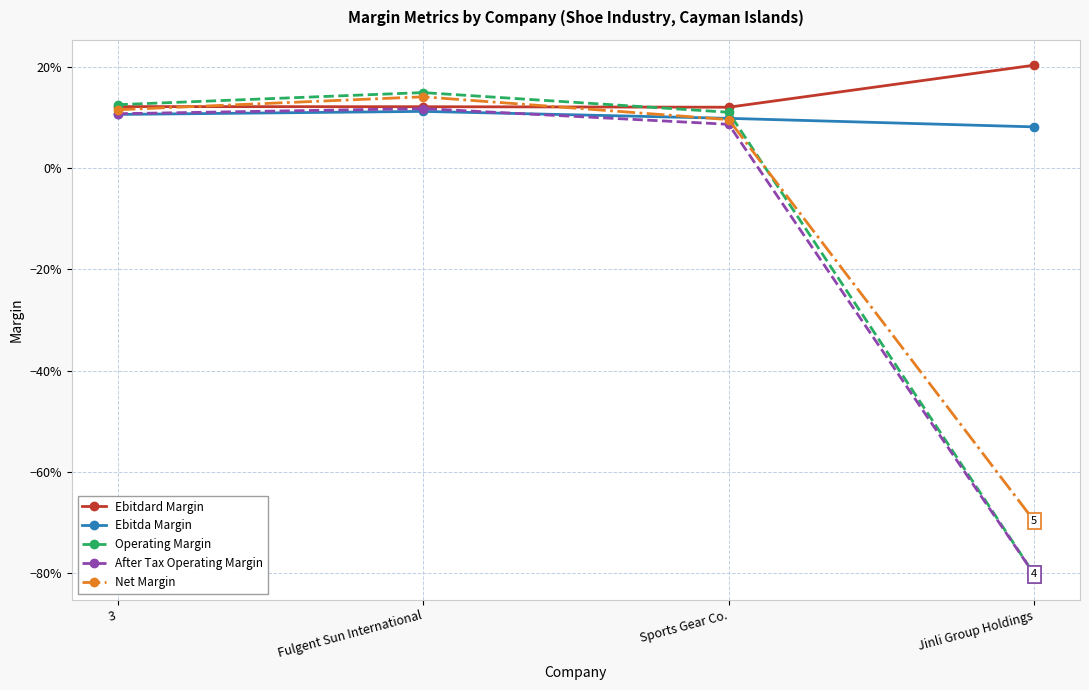

Which series has the largest total across all categories?

Ebitdard Margin